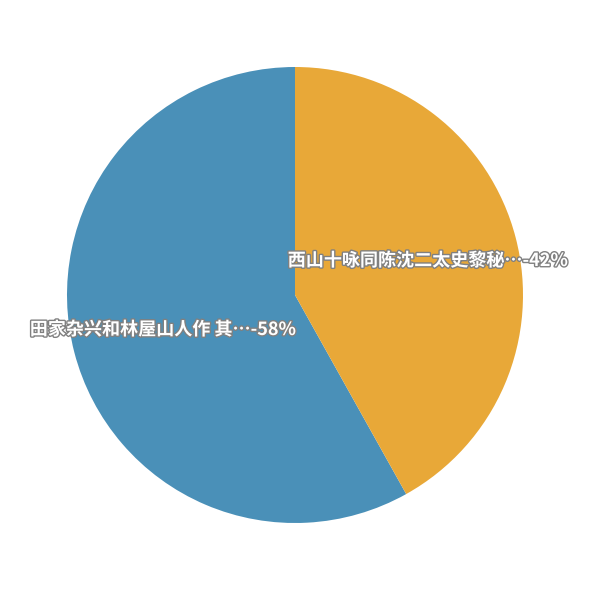

What percentage is the 西山十咏同陈沈二太史黎秘书杨祠部丘计部李环卫朱光禄安茂才童康邓朱四山人作 其四 slice, to the nearest percent?

42%